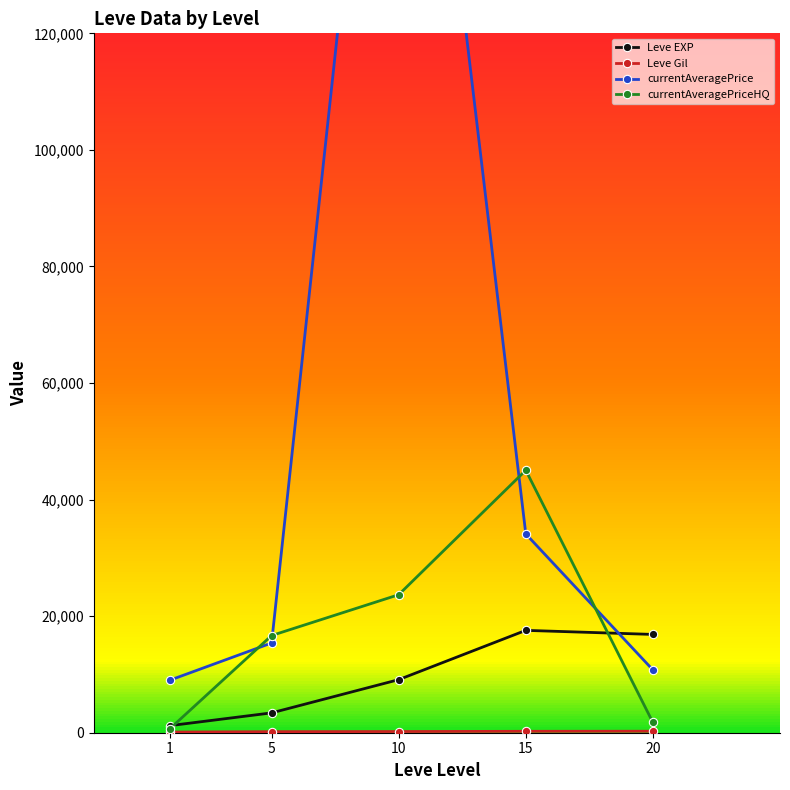

What is the value of the currentAveragePrice point at the 2nd from the left?

15399.8